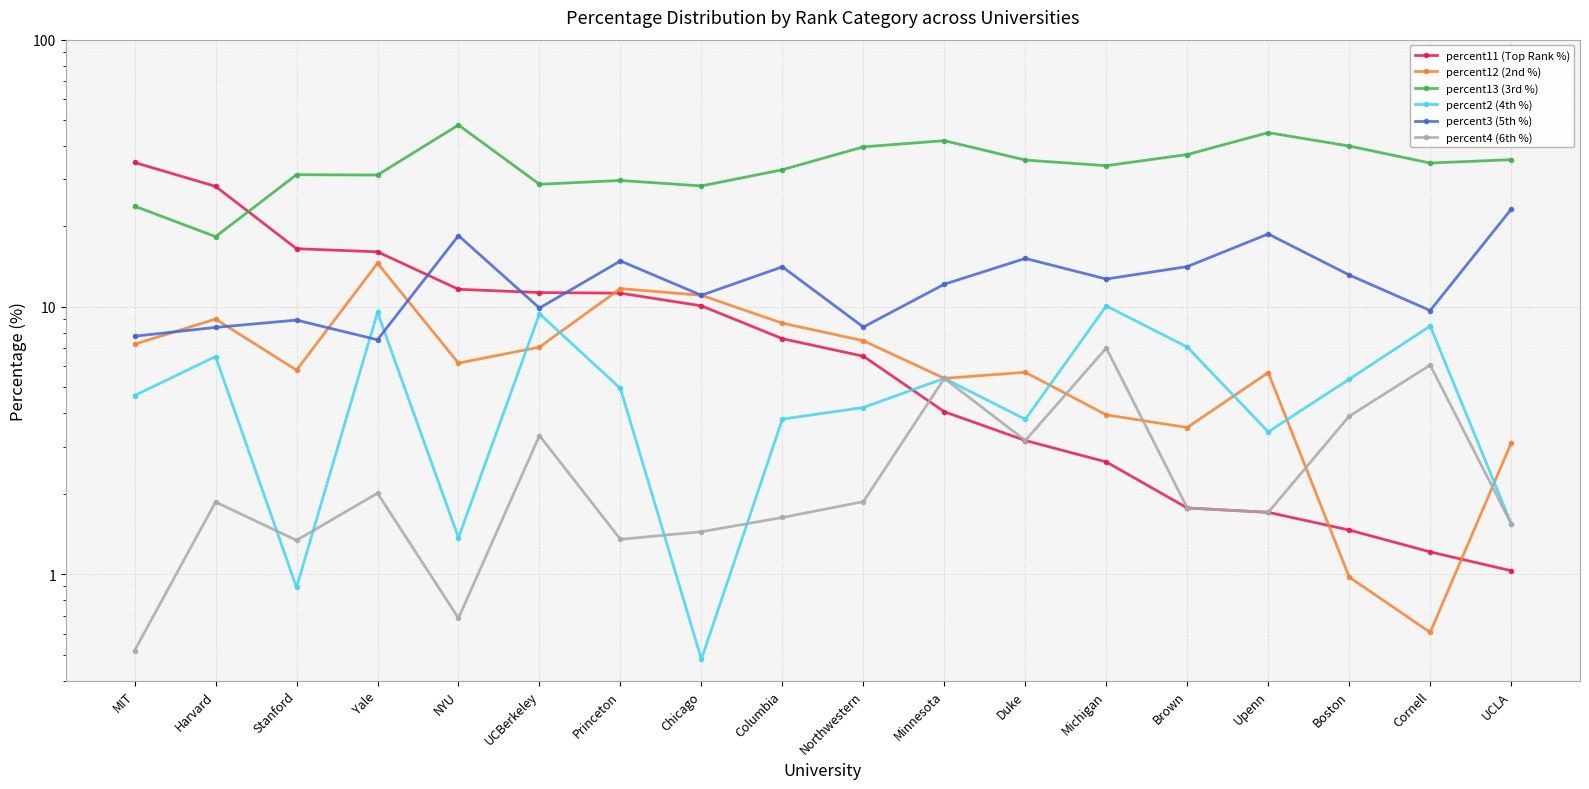

How many values in the percent12 (2nd %) series exceed 6?

9